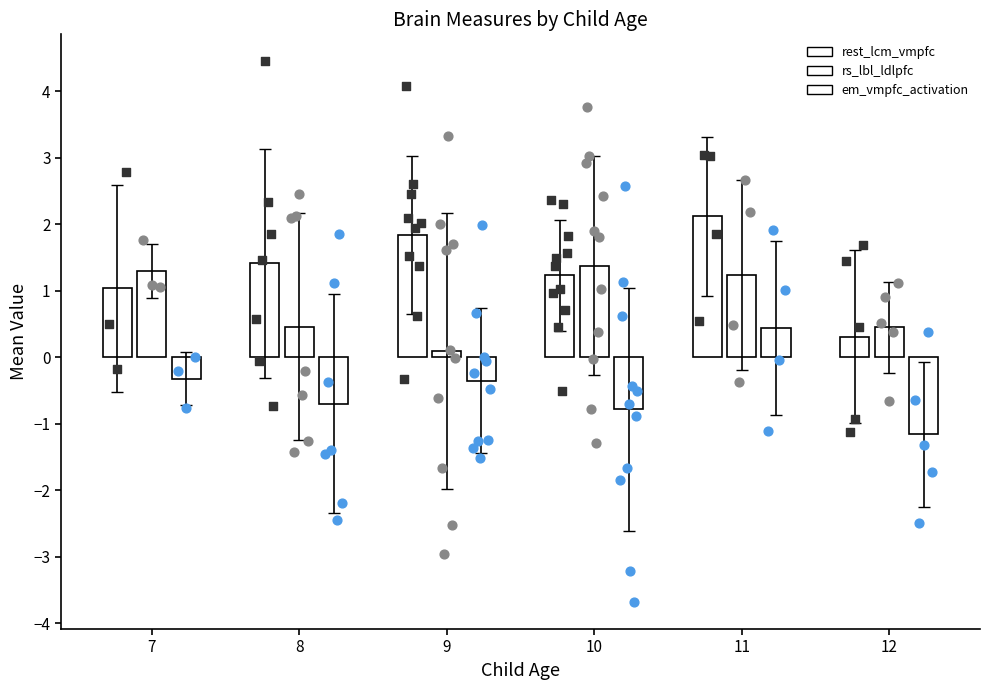

What is the total value across all series at 7?

2.0